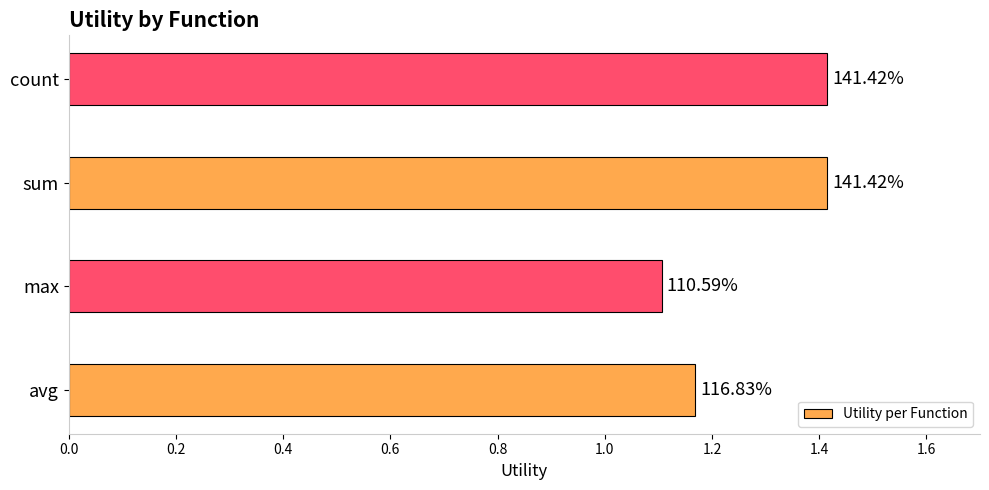

Are the bars horizontal?

Yes